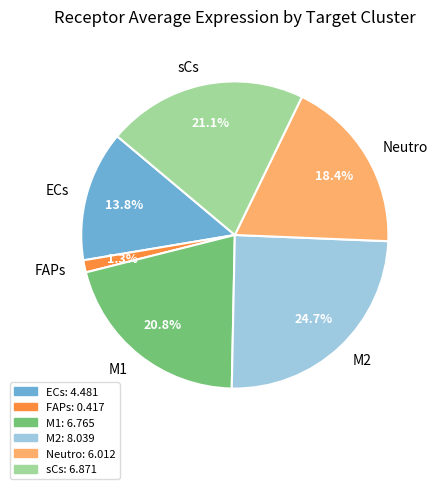

What is the largest slice in the pie chart?

M2